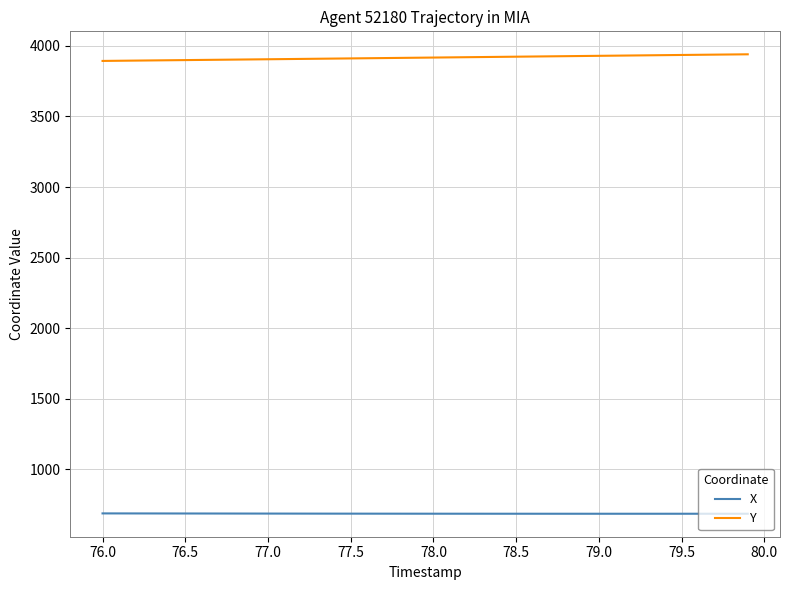

Rank the series by their average value, from lowest to highest.

X, Y